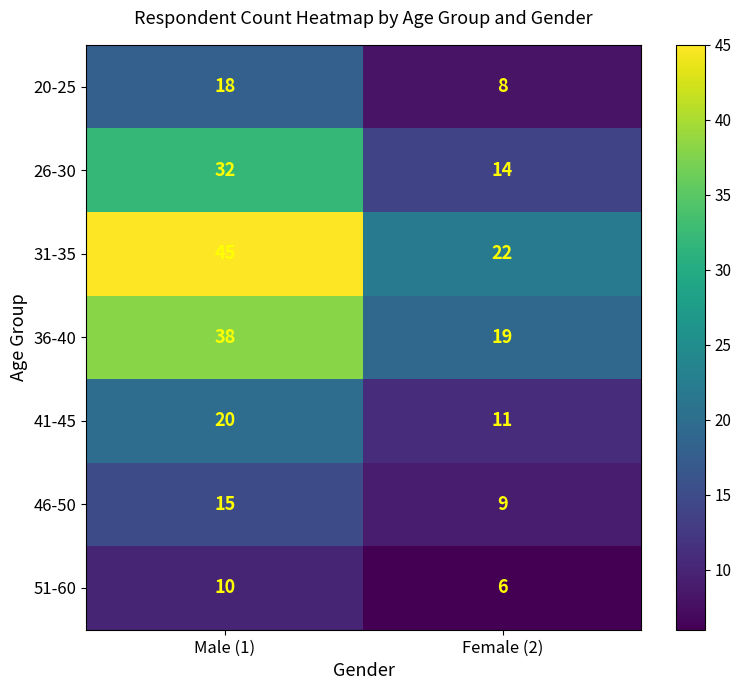

Between Male (1) and Female (2), which series saw the biggest shift?

31-35